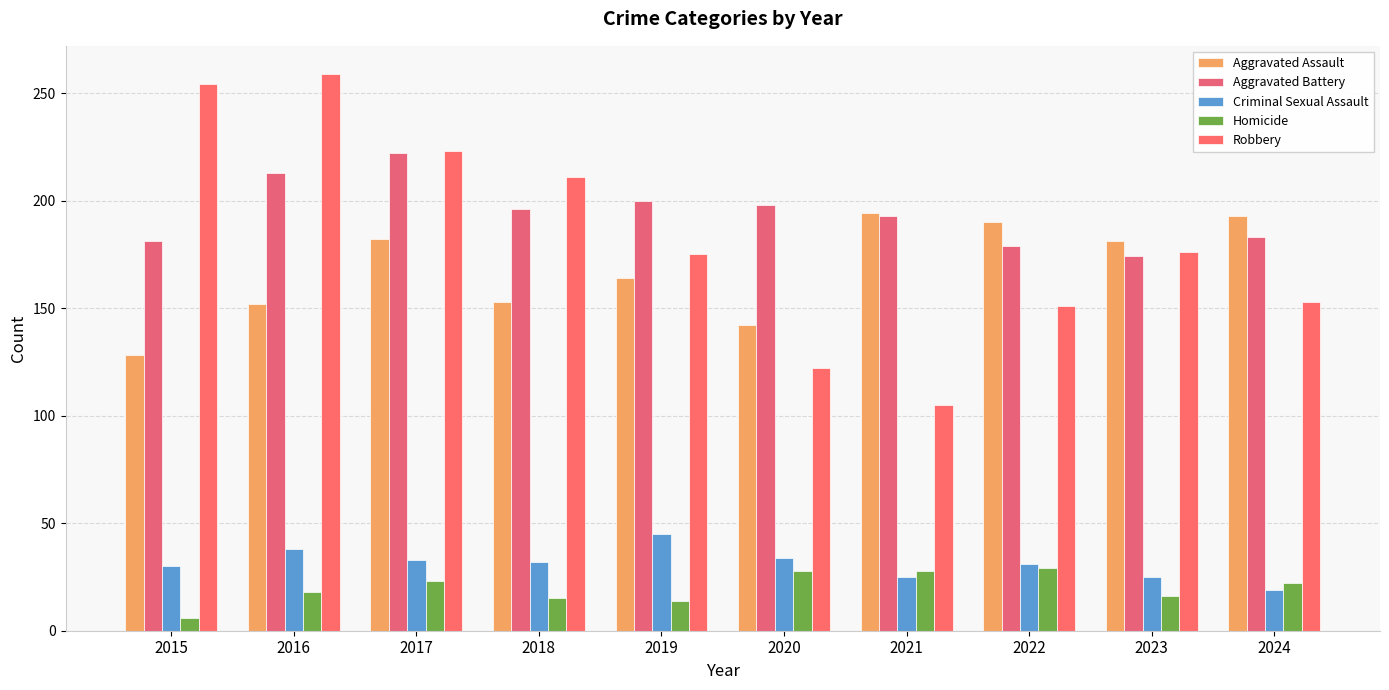

At which label does Aggravated Assault reach its minimum?

2015